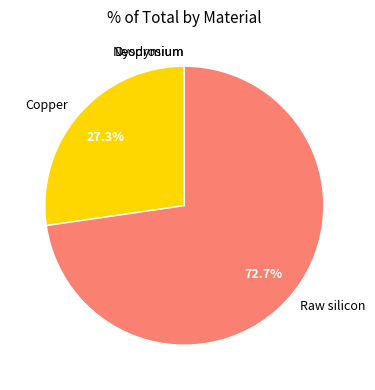

What portion of the pie excludes Raw silicon?

27.3%